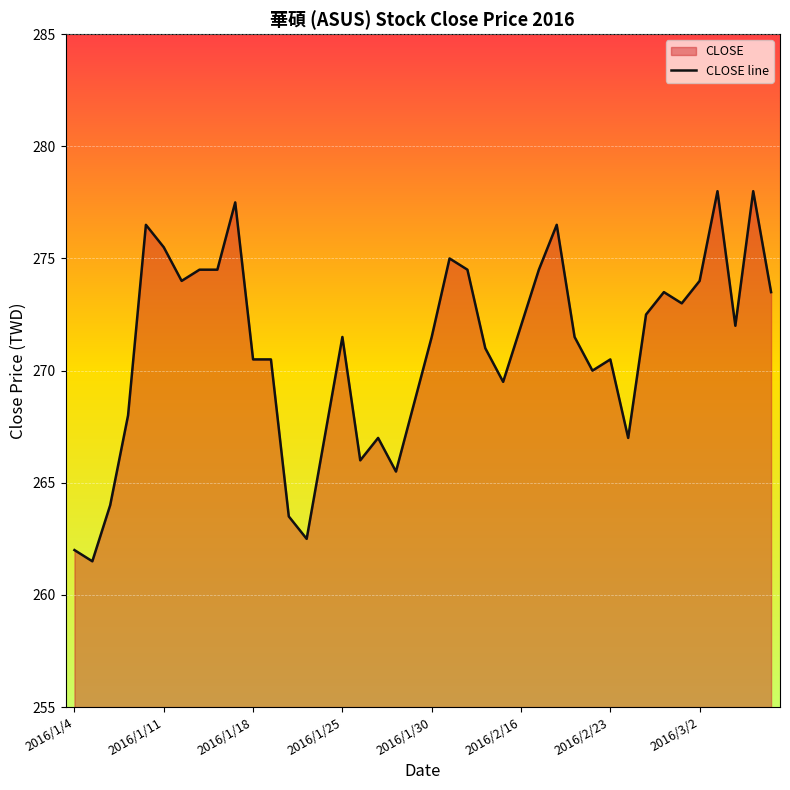

The chart shows a value of 275.5 at 2016/1/11. True or false?

True